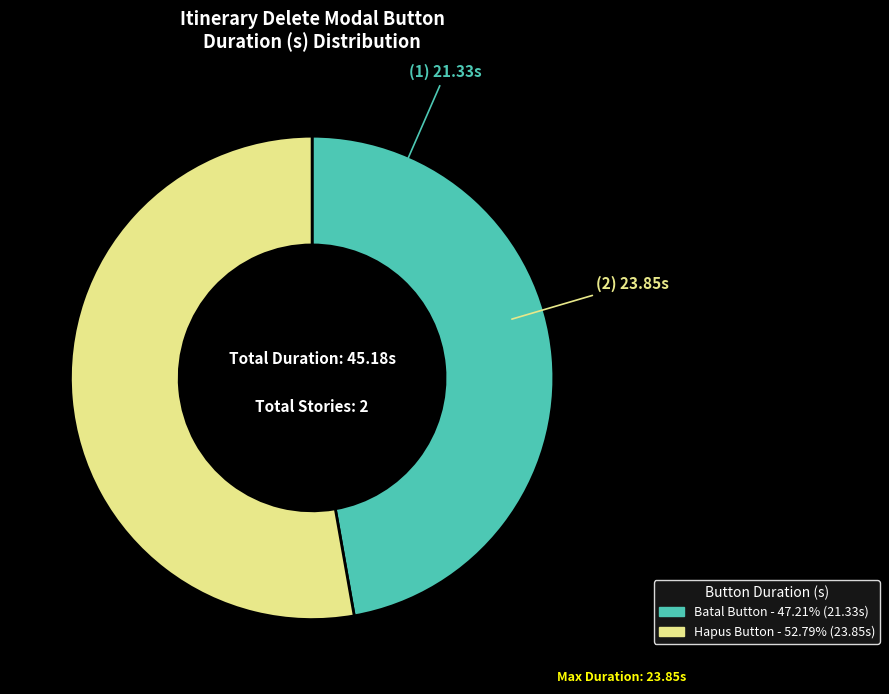

Does any single category account for the majority?

Yes